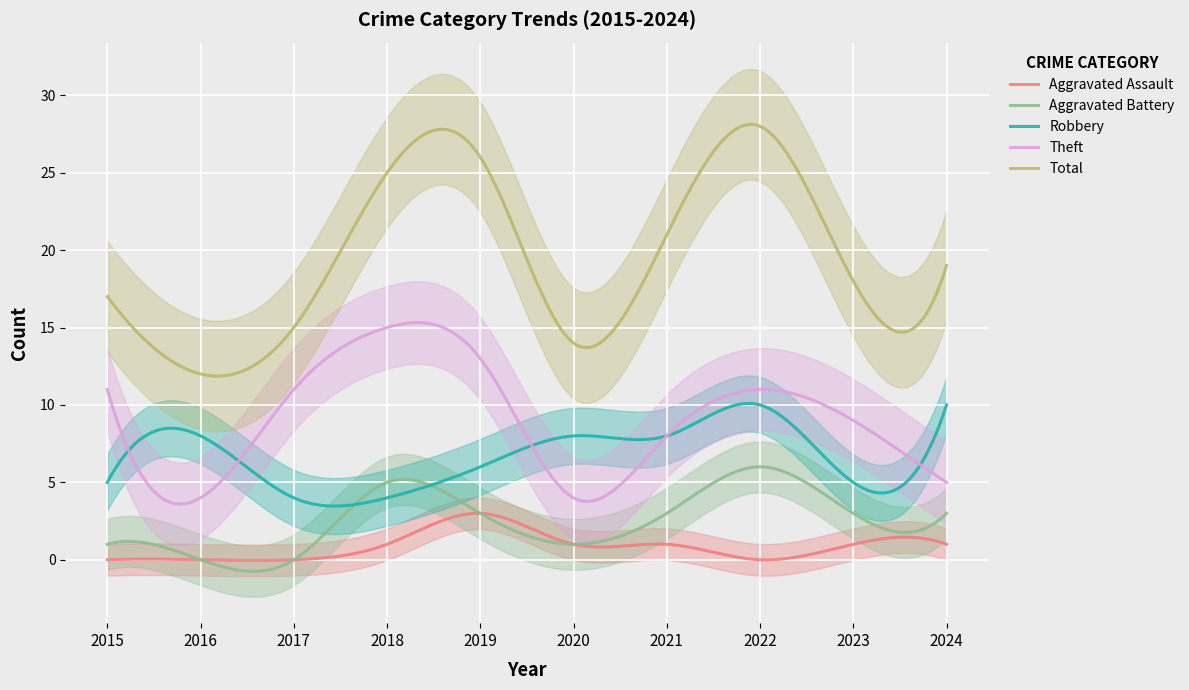

At which label is Total closest to 20?

2021